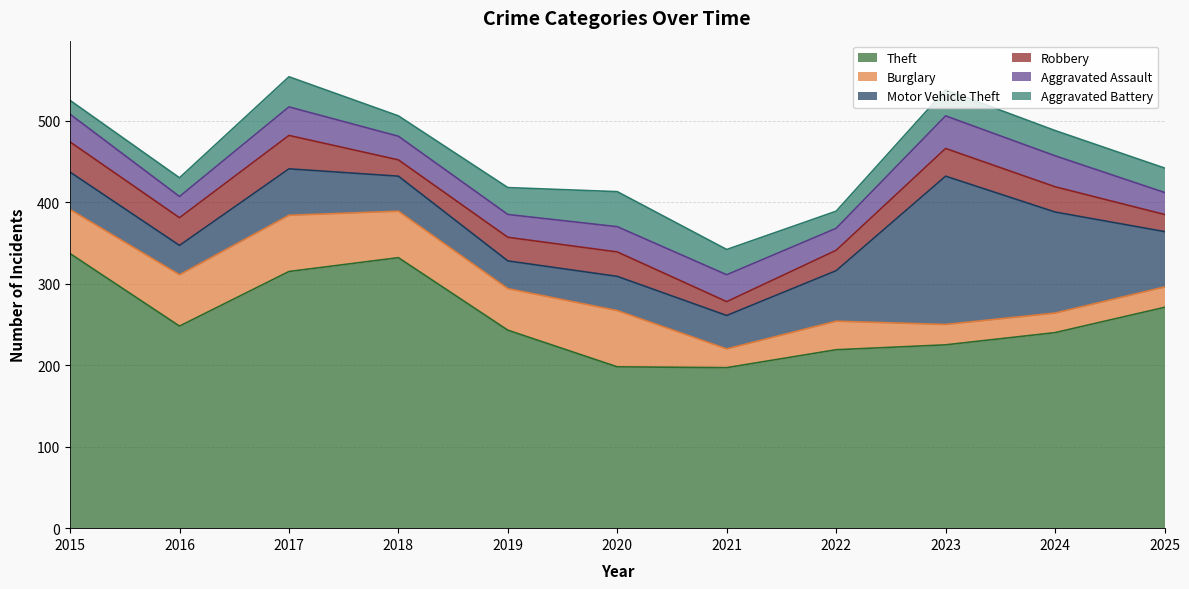

What is the difference between the second highest and minimum values in the Aggravated Battery series?

20